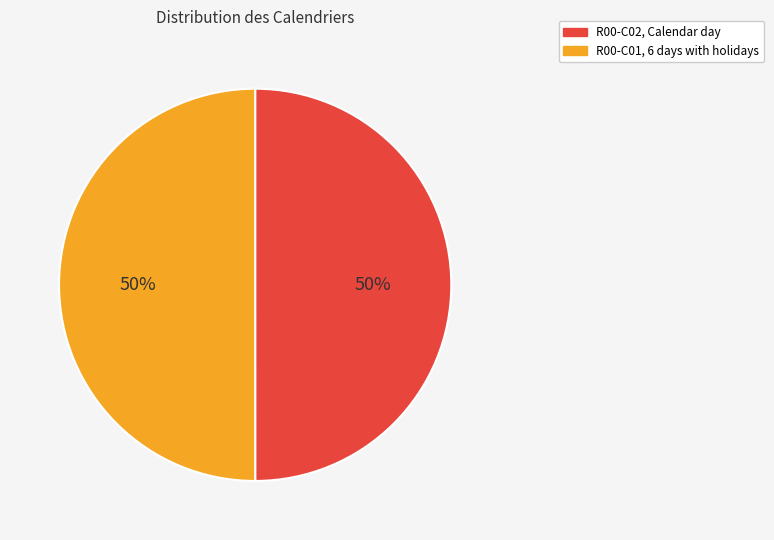

To the nearest percent, what is the combined percentage of R00-C01, 6 days with holidays and R00-C02, Calendar day?

100%